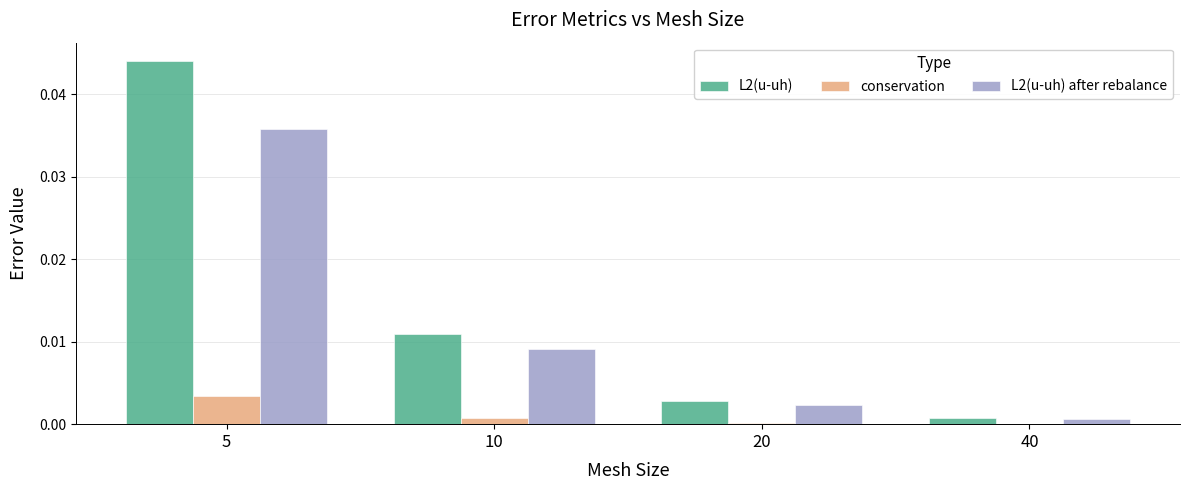

How many series are shown in this chart?

3